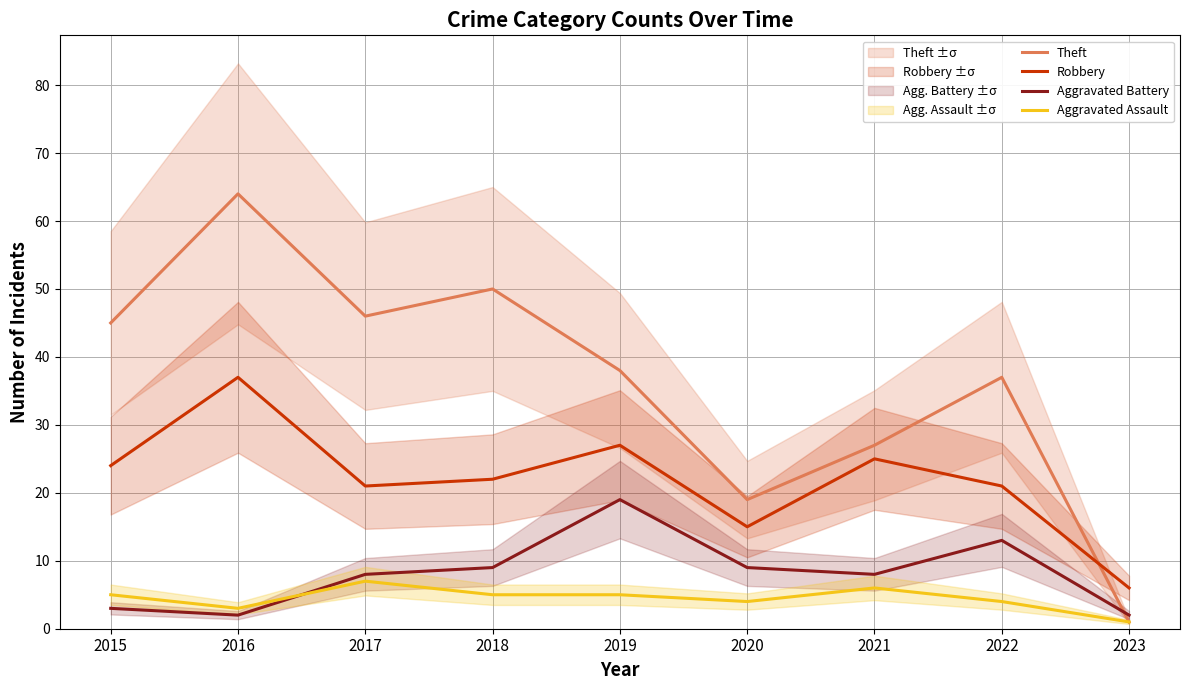

In Aggravated Assault, how many points are higher than both neighbors (excluding endpoints)?

2